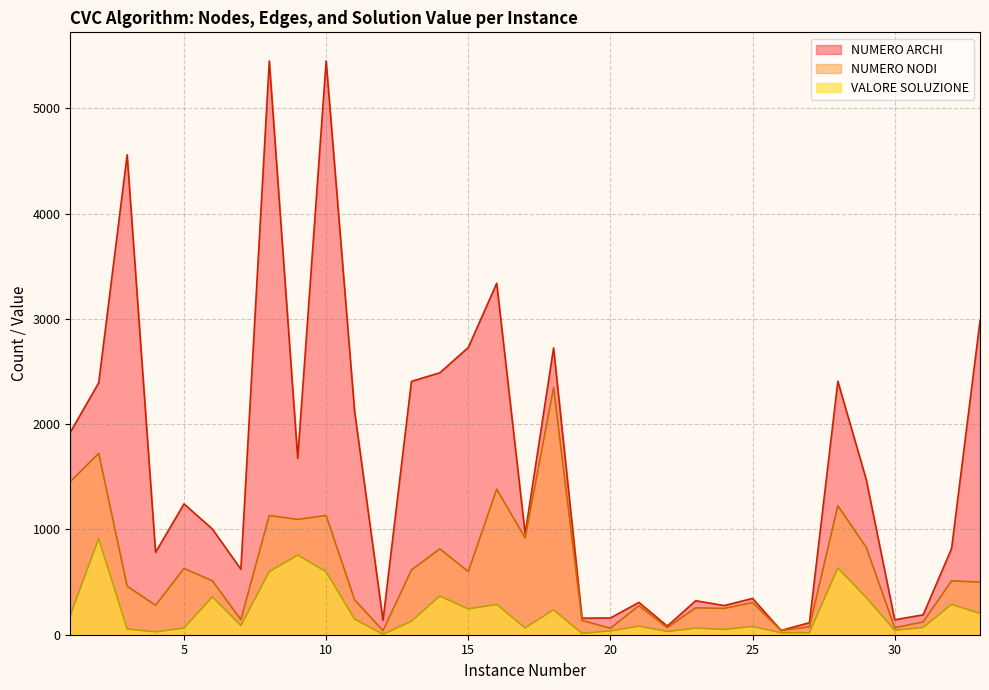

In NUMERO ARCHI, how many points are lower than both neighbors (excluding endpoints)?

10